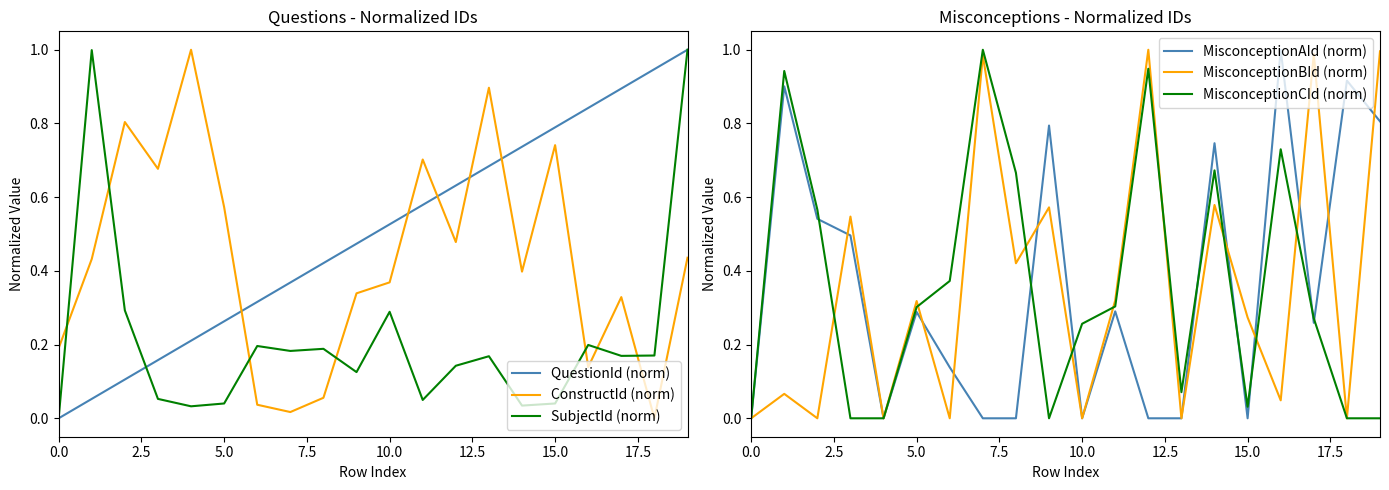

The value of QuestionId (norm) at 0.0 is 0.0. True or false?

True